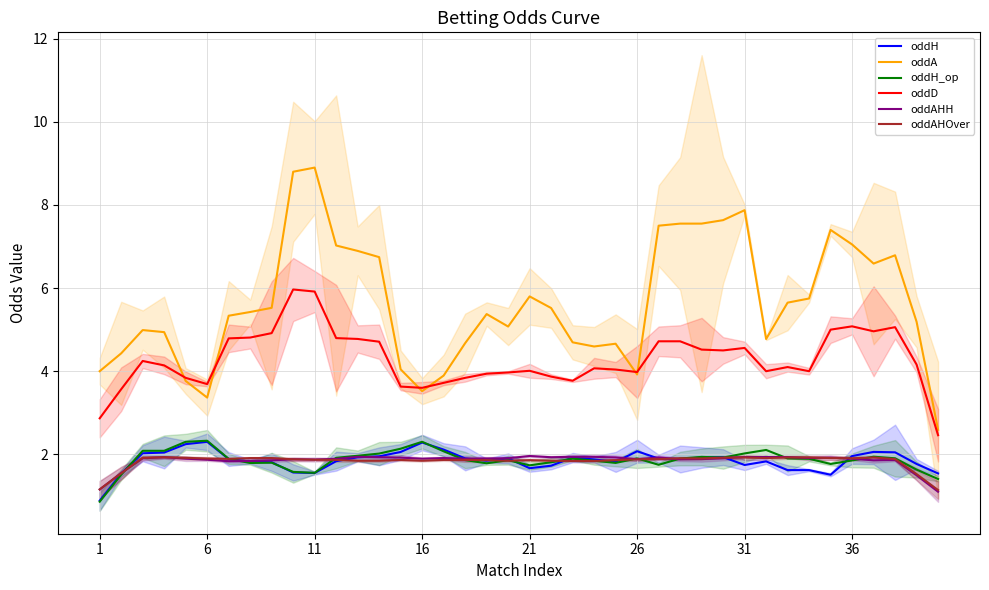

True or false: oddD has a value of 4.0 at 21.

True